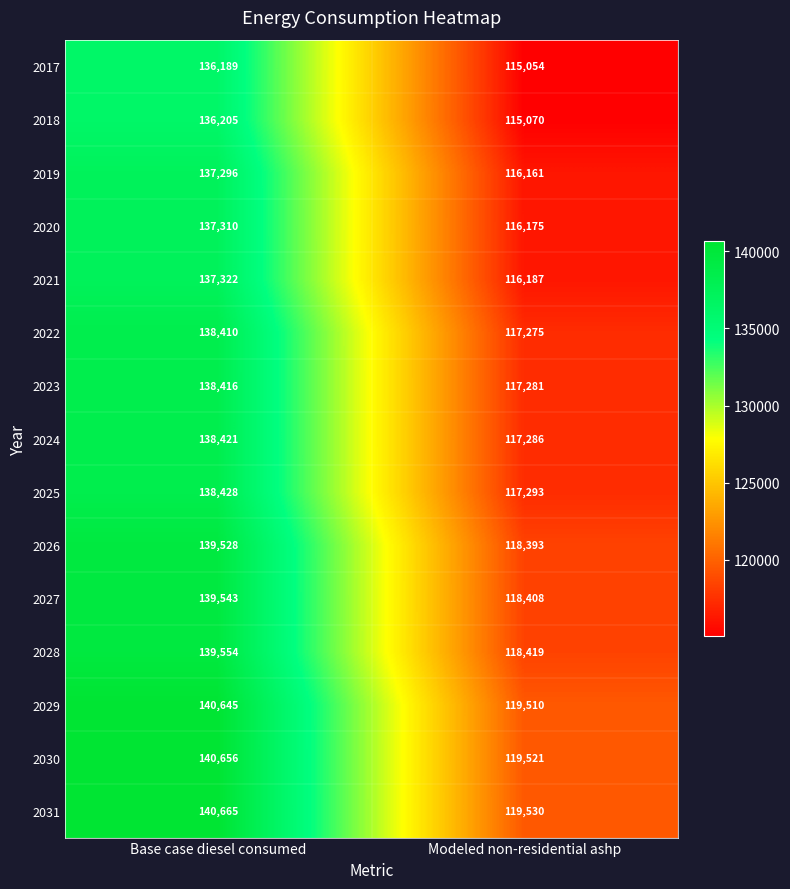

What is the sum of the 2030 values at Modeled non-residential ashp and Base case diesel consumed?

260177